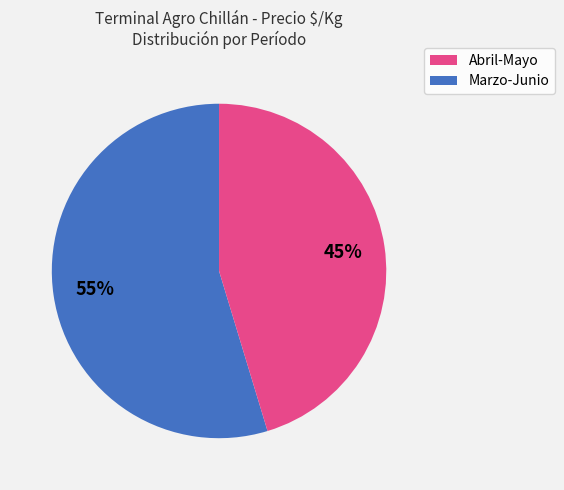

To the nearest percent, what is the average slice percentage?

50%